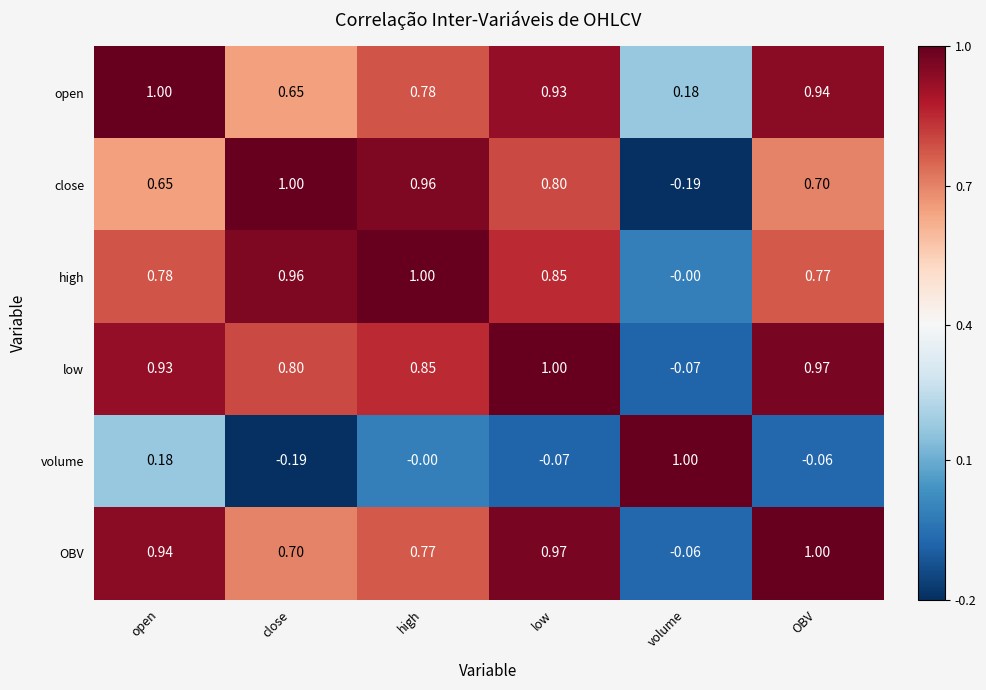

At which label does open reach its minimum?

volume